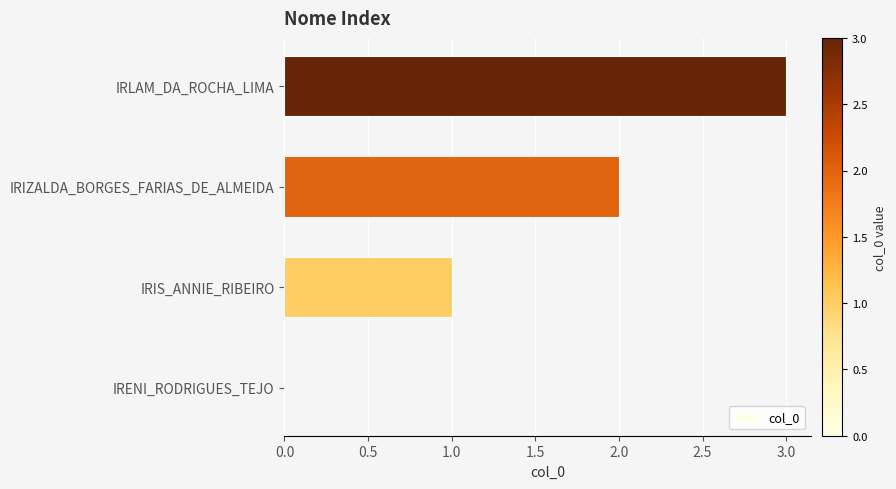

The chart shows a value of 2 at IRIZALDA_BORGES_FARIAS_DE_ALMEIDA. True or false?

True